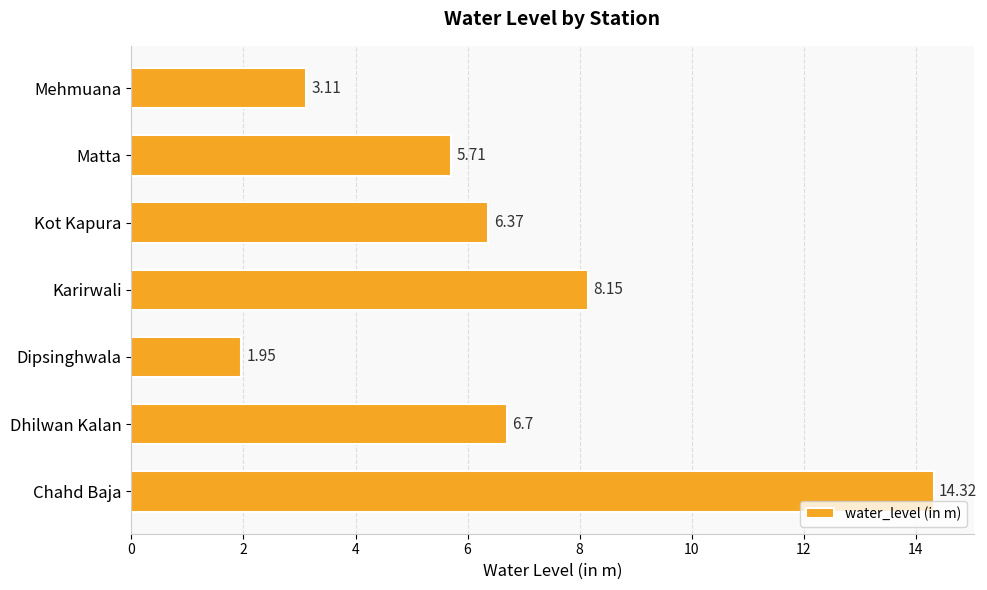

What is the difference between the values at Karirwali and Chahd Baja?

6.2